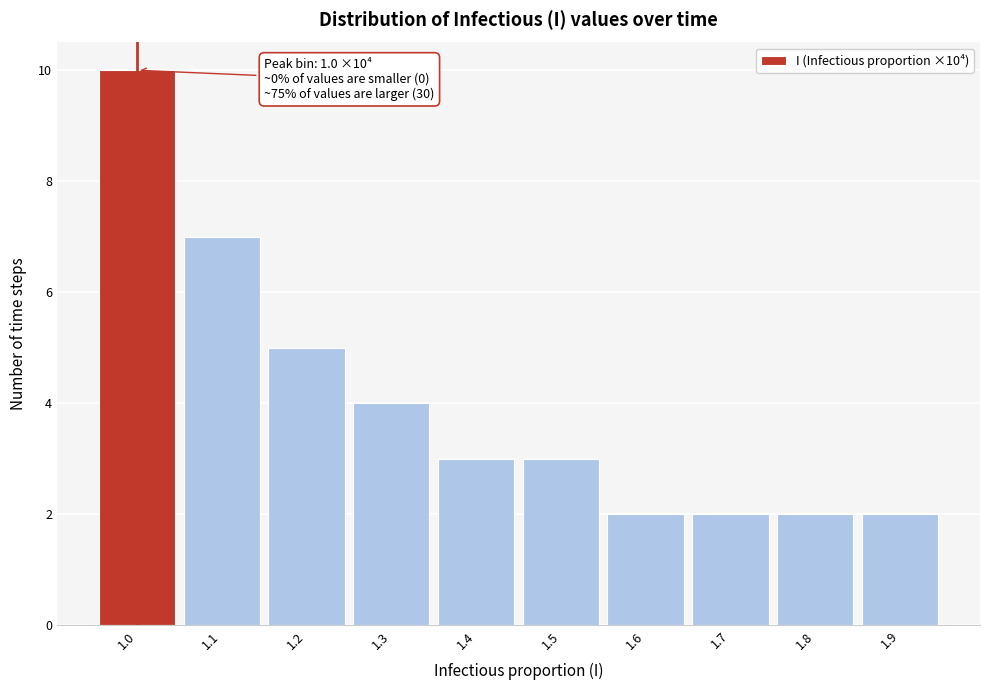

Reading left to right, transcribe all the data shown in this chart.

1.0=10	1.1=7	1.2=5	1.3=4	1.4=3	1.5=3	1.6=2	1.7=2	1.8=2	1.9=2